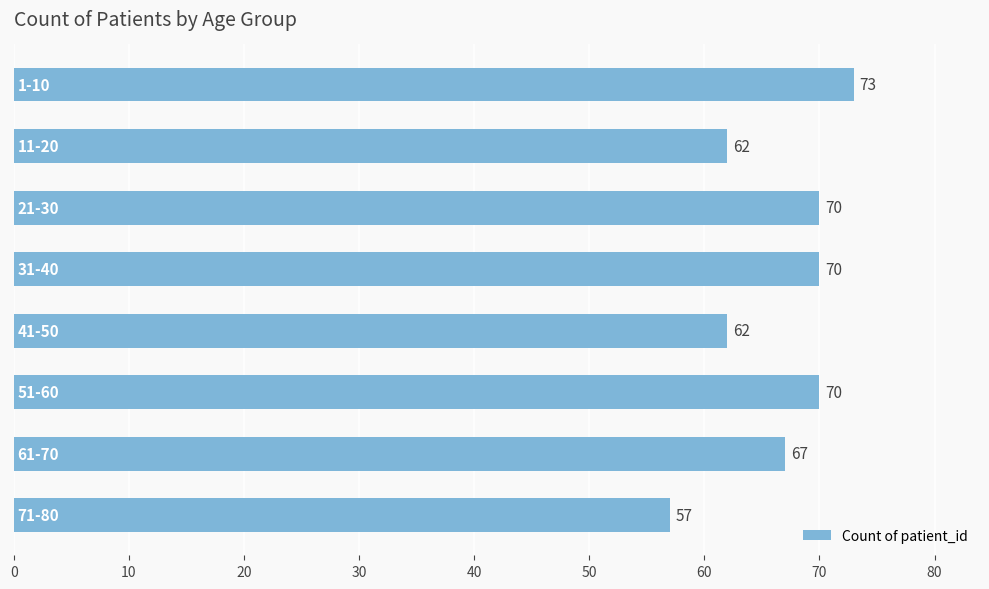

What is the average value?

66